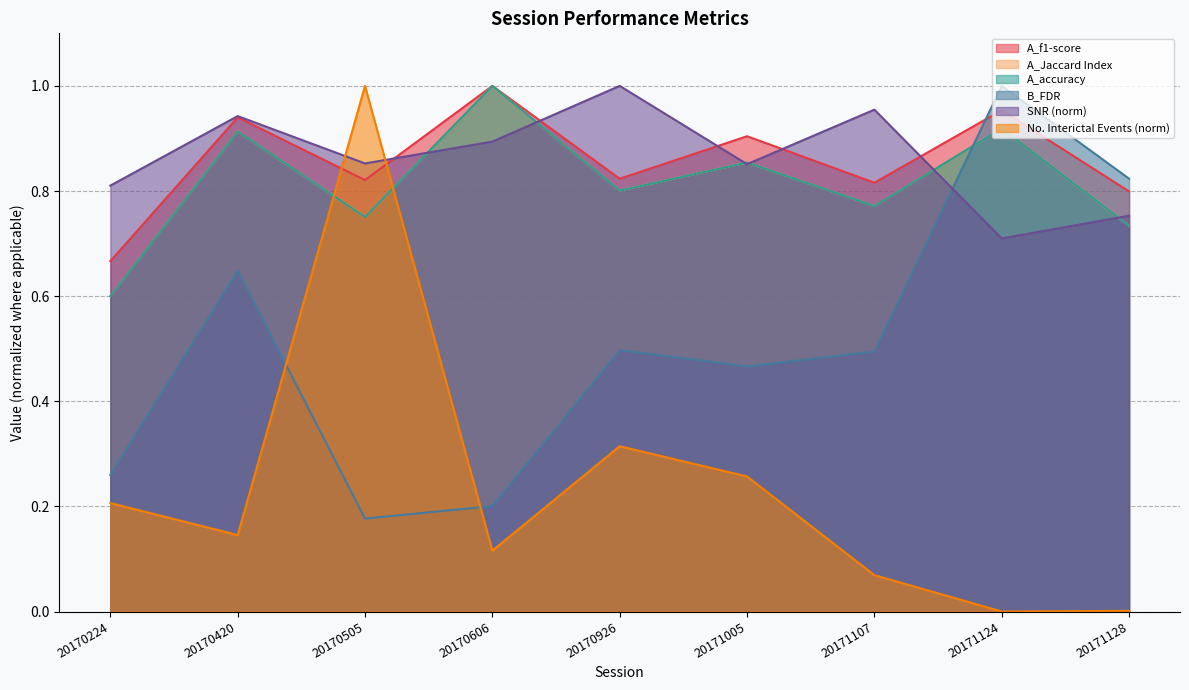

Between which two adjacent categories do A_accuracy and SNR first intersect?

20170505 and 20170606